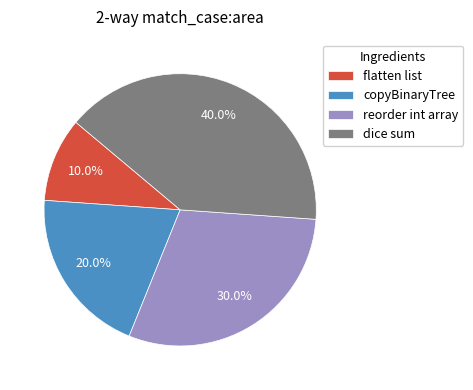

To the nearest percent, what is the combined percentage of flatten list and dice sum?

50%